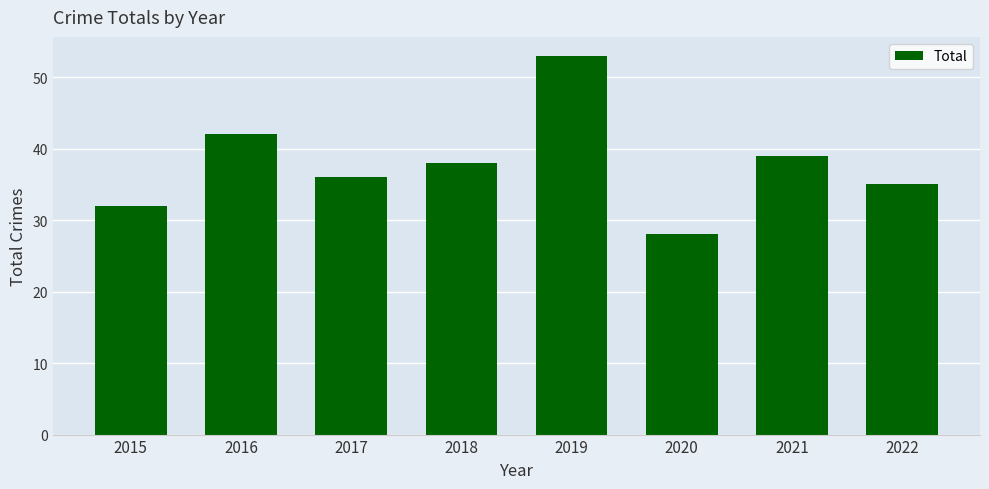

Read the value at 2019.

53